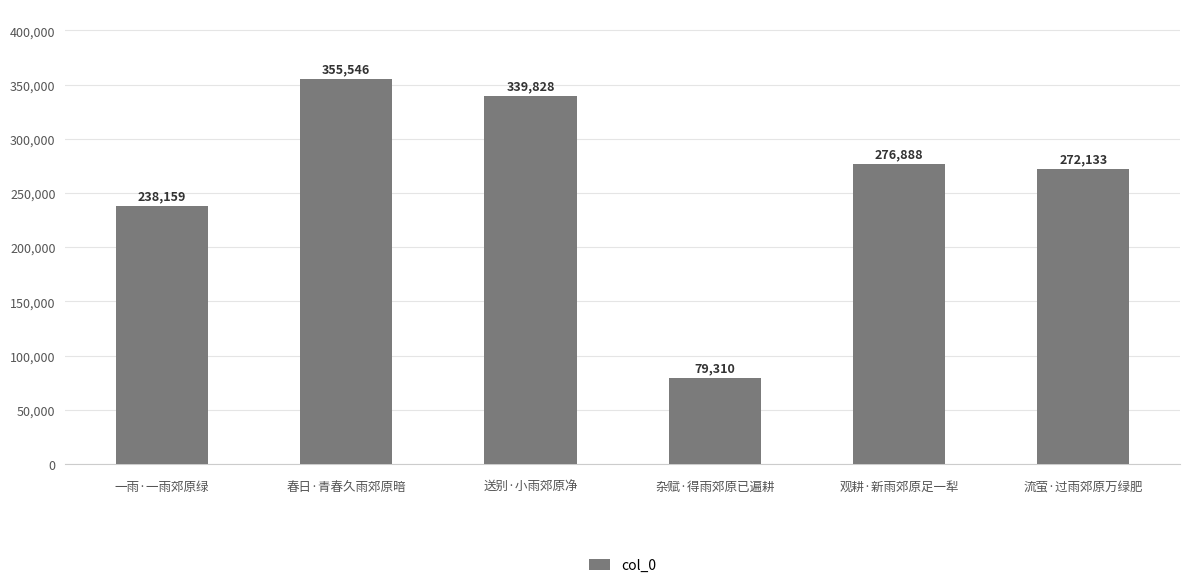

True or false: the data shows 79310 at 杂赋·得雨郊原已遍耕.

True